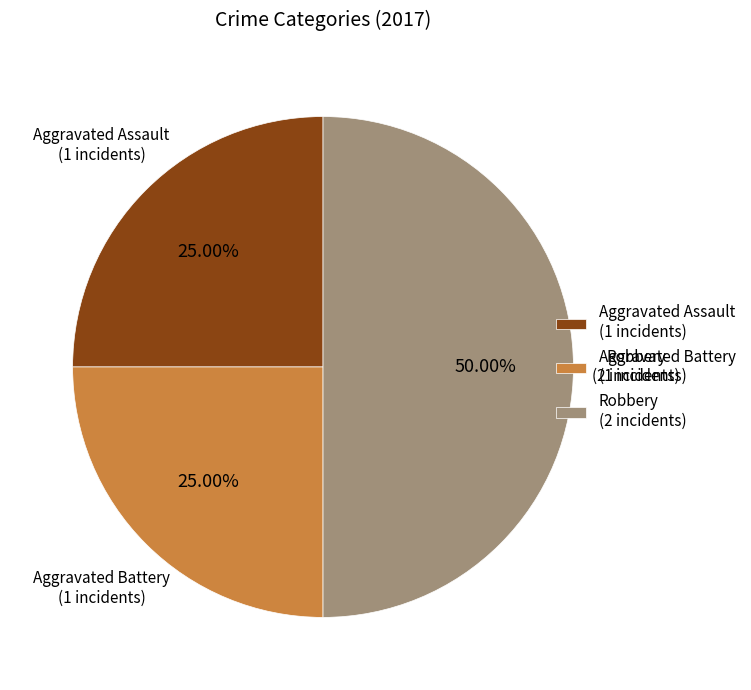

Do Robbery (2 incidents) and Aggravated Battery (1 incidents) together represent more than half of the pie?

Yes